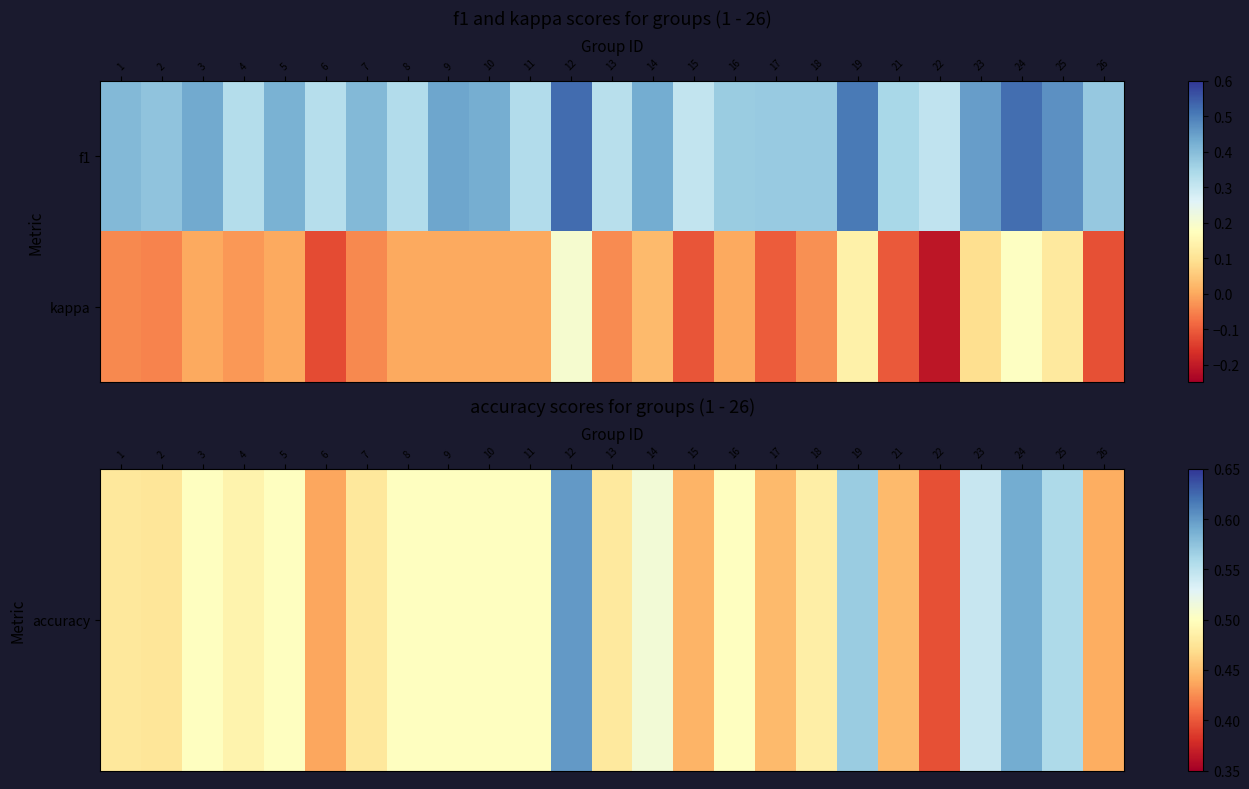

How many series are shown in this chart?

2